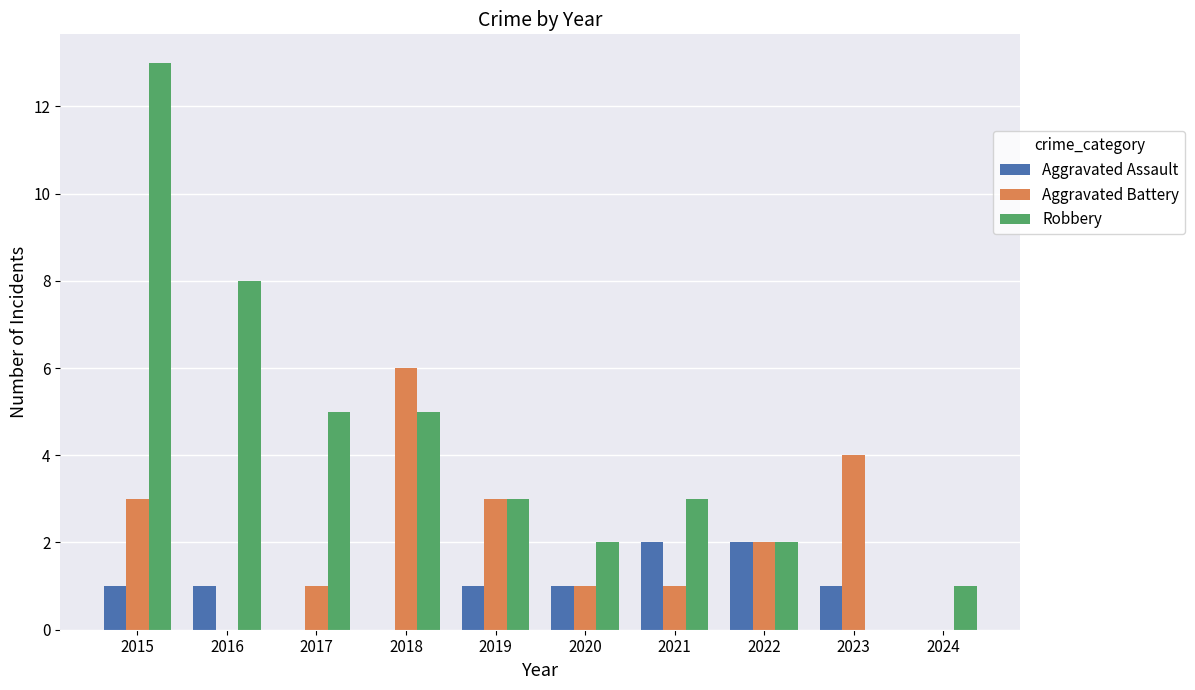

Which series has the widest spread of values?

Robbery